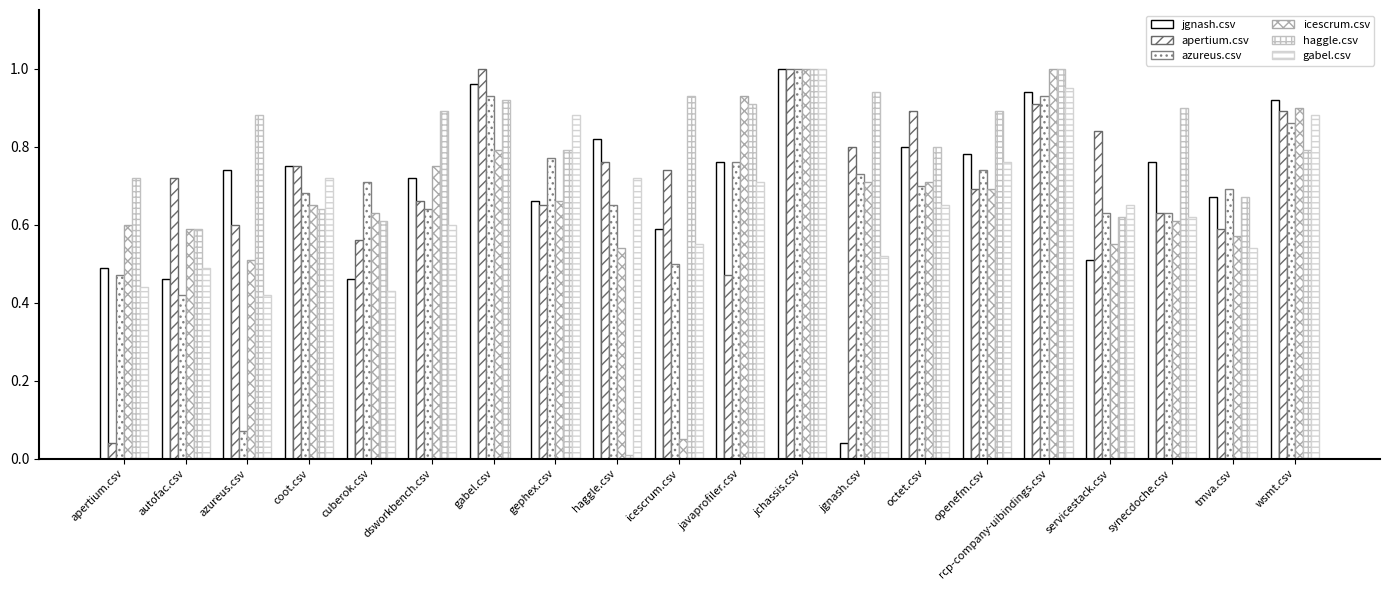

What is the label of the 12th bar from the right?

haggle.csv